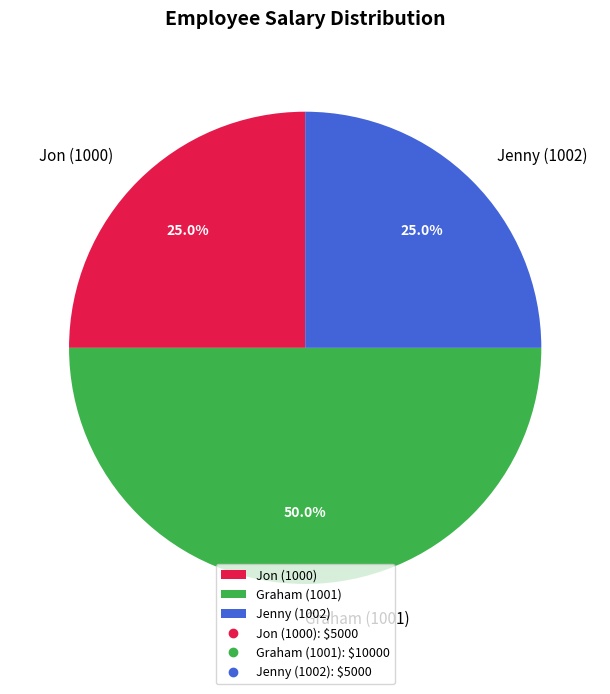

Does Jon (1000) represent more than half of the total?

No